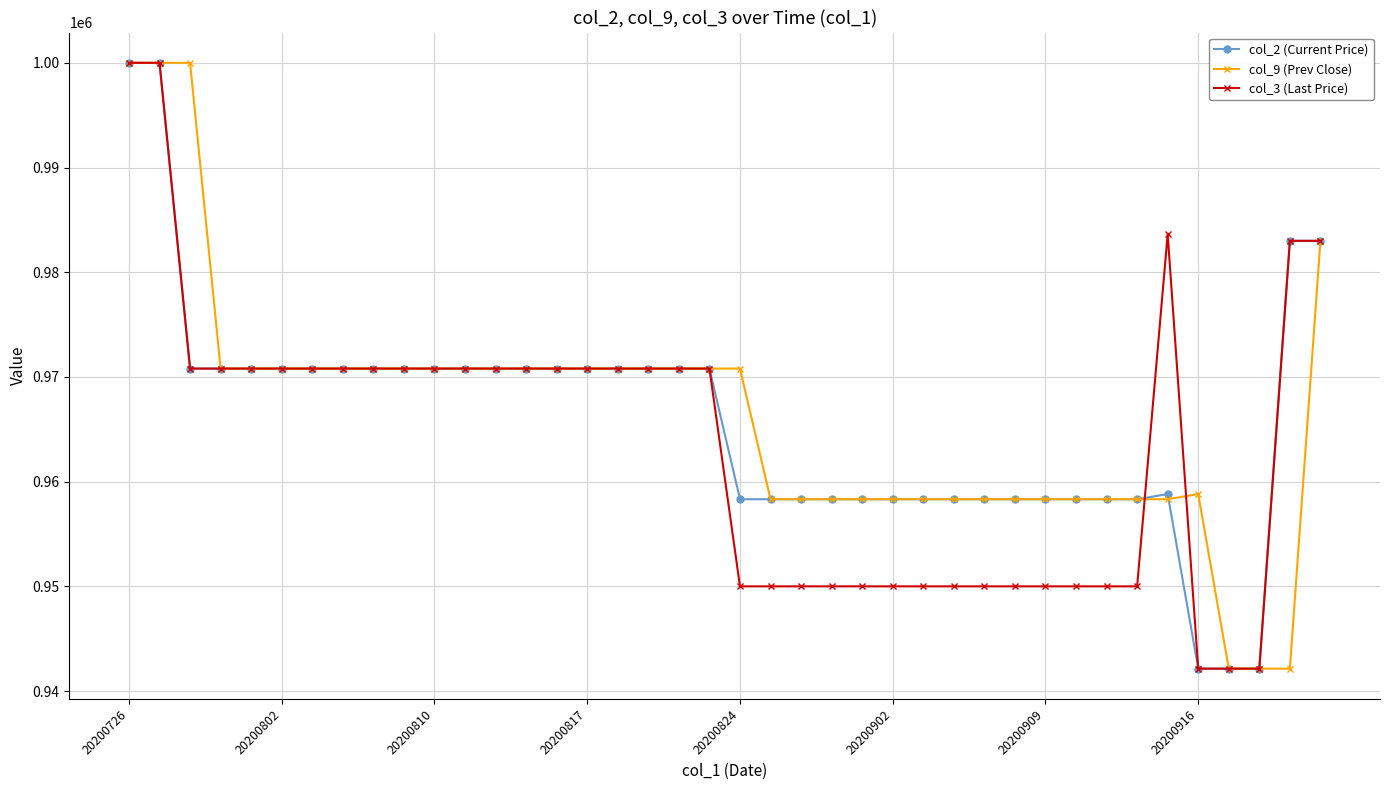

What is the smallest value displayed?

942141